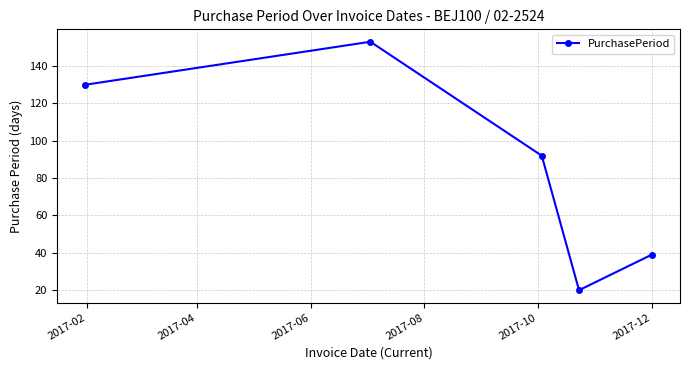

How many data points are less than 92?

2